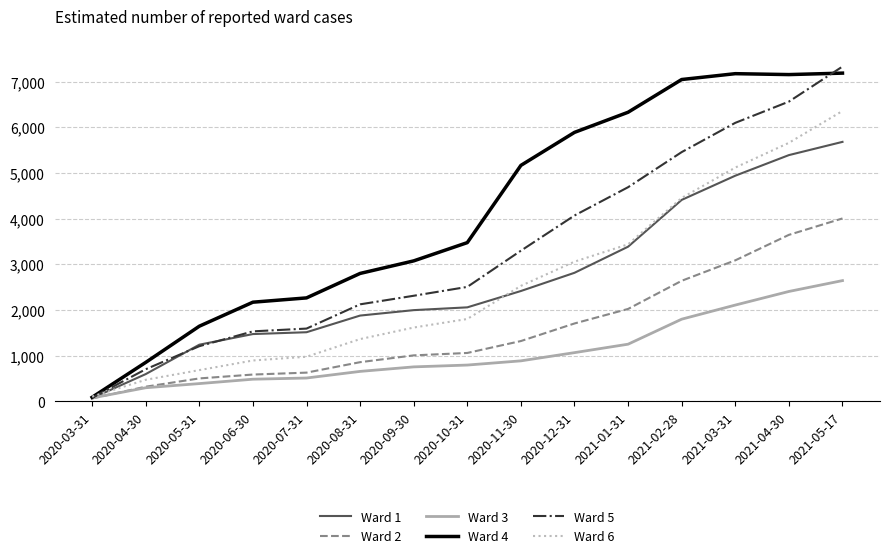

What is the sum of all Ward 4 values?

62292